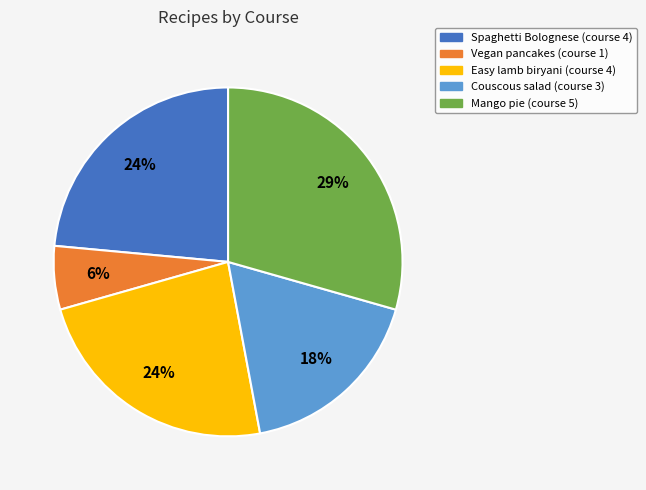

To the nearest percent, what is the difference between the Easy lamb biryani and Couscous salad slice percentages?

6%